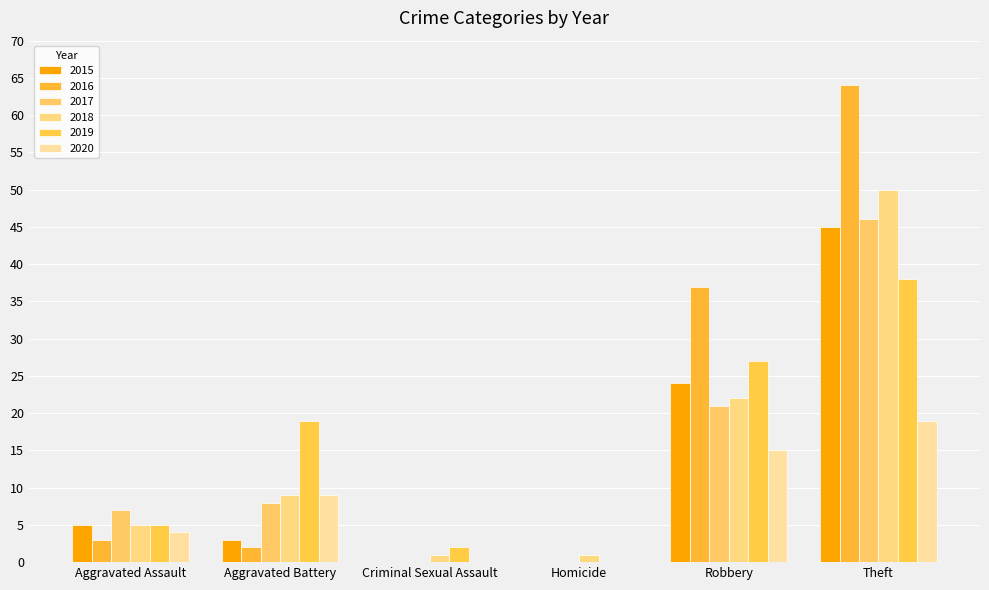

Does the chart contain stacked bars?

No